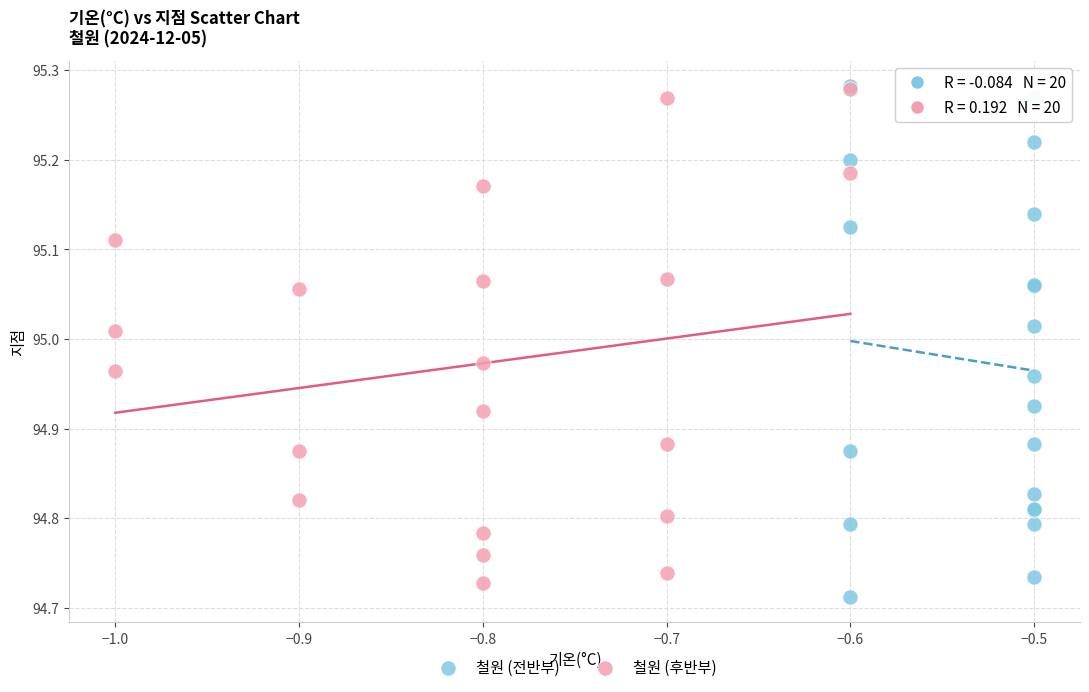

Which series has the widest spread of Y values?

철원 (전반부)